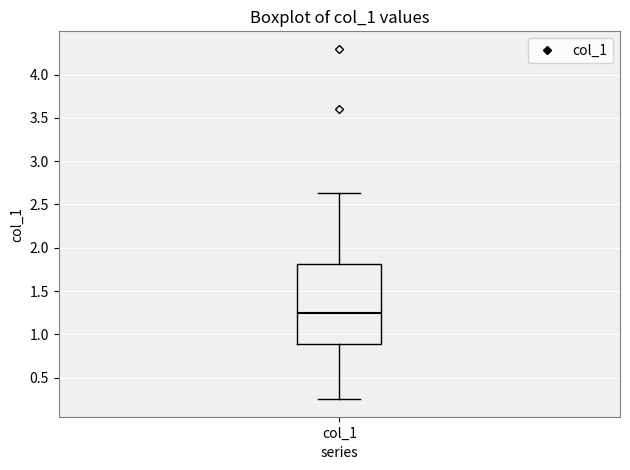

Transcribe this box plot: give where the median line is, the range the box spans, and where the two whiskers end, as read against the y-axis. The values are not printed on the chart, so give them approximately, as read against the axis.

median 1.25, box 0.90 to 1.80, whiskers 0.25 to 2.65